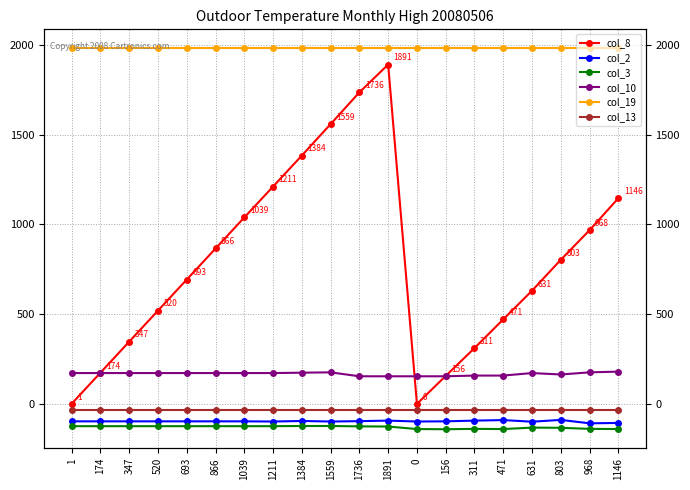

What is the label of the 3rd point from the left?

347